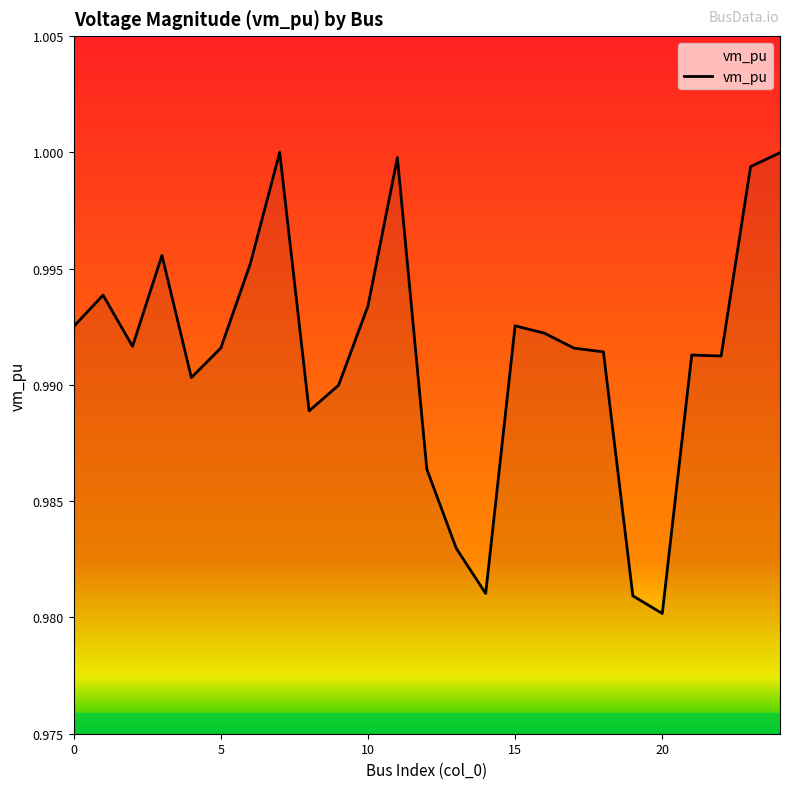

What is the greatest value displayed?

1.0